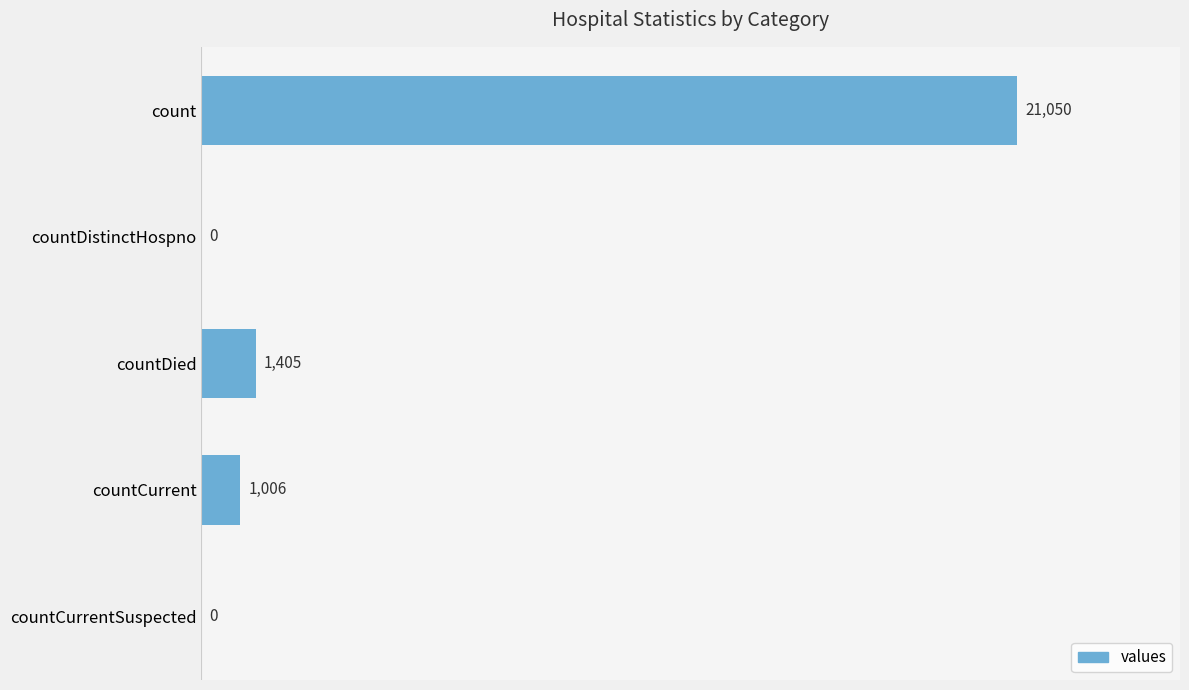

Is it true that the value at countCurrentSuspected is -14244?

False